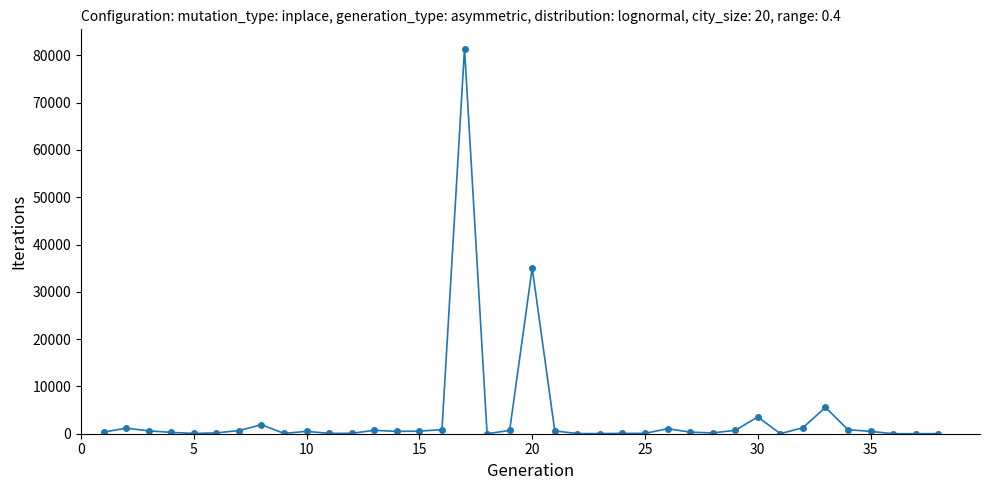

What is the greatest value displayed?

81426